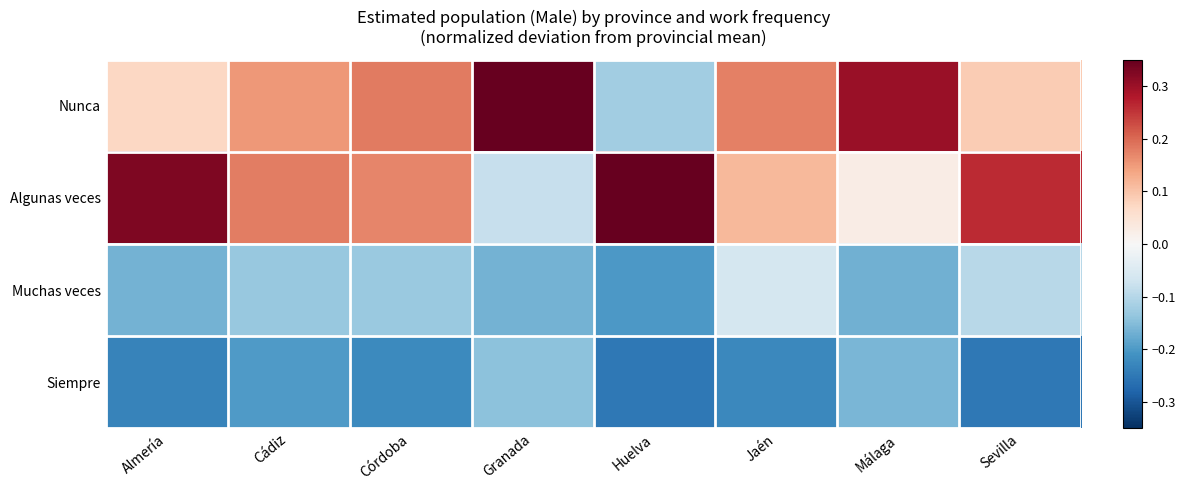

List the series in order of their peak value, highest first.

Algunas veces, Nunca, Muchas veces, Siempre